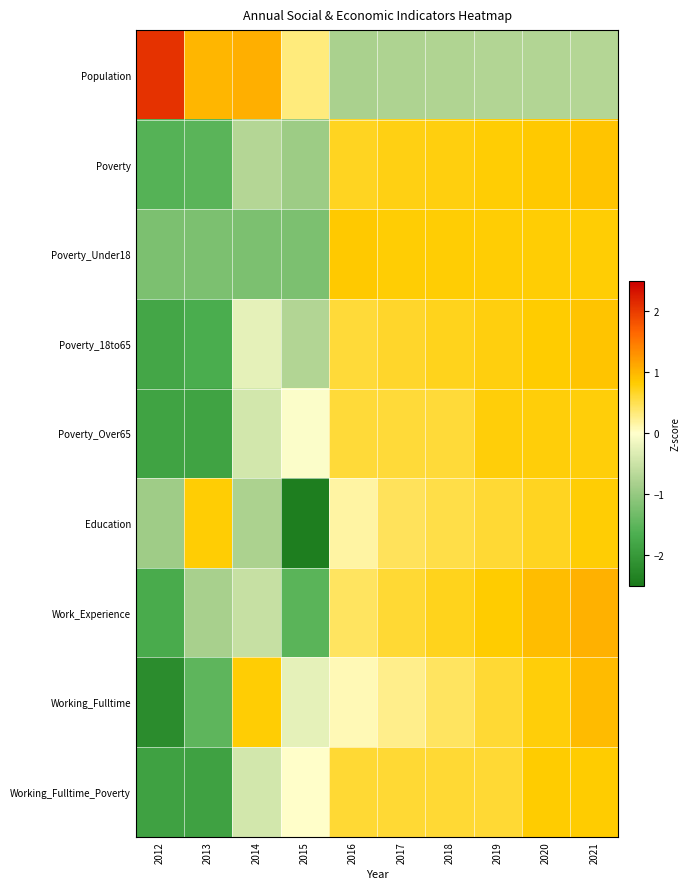

How many series are shown in this chart?

9